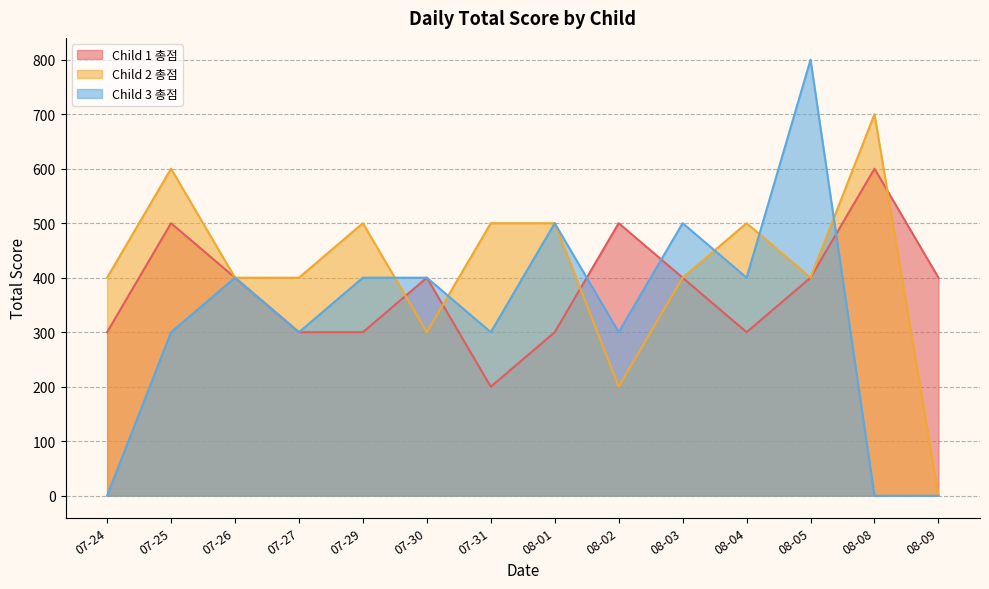

List the series in order of their overall mean, highest first.

Child 2 총점, Child 1 총점, Child 3 총점